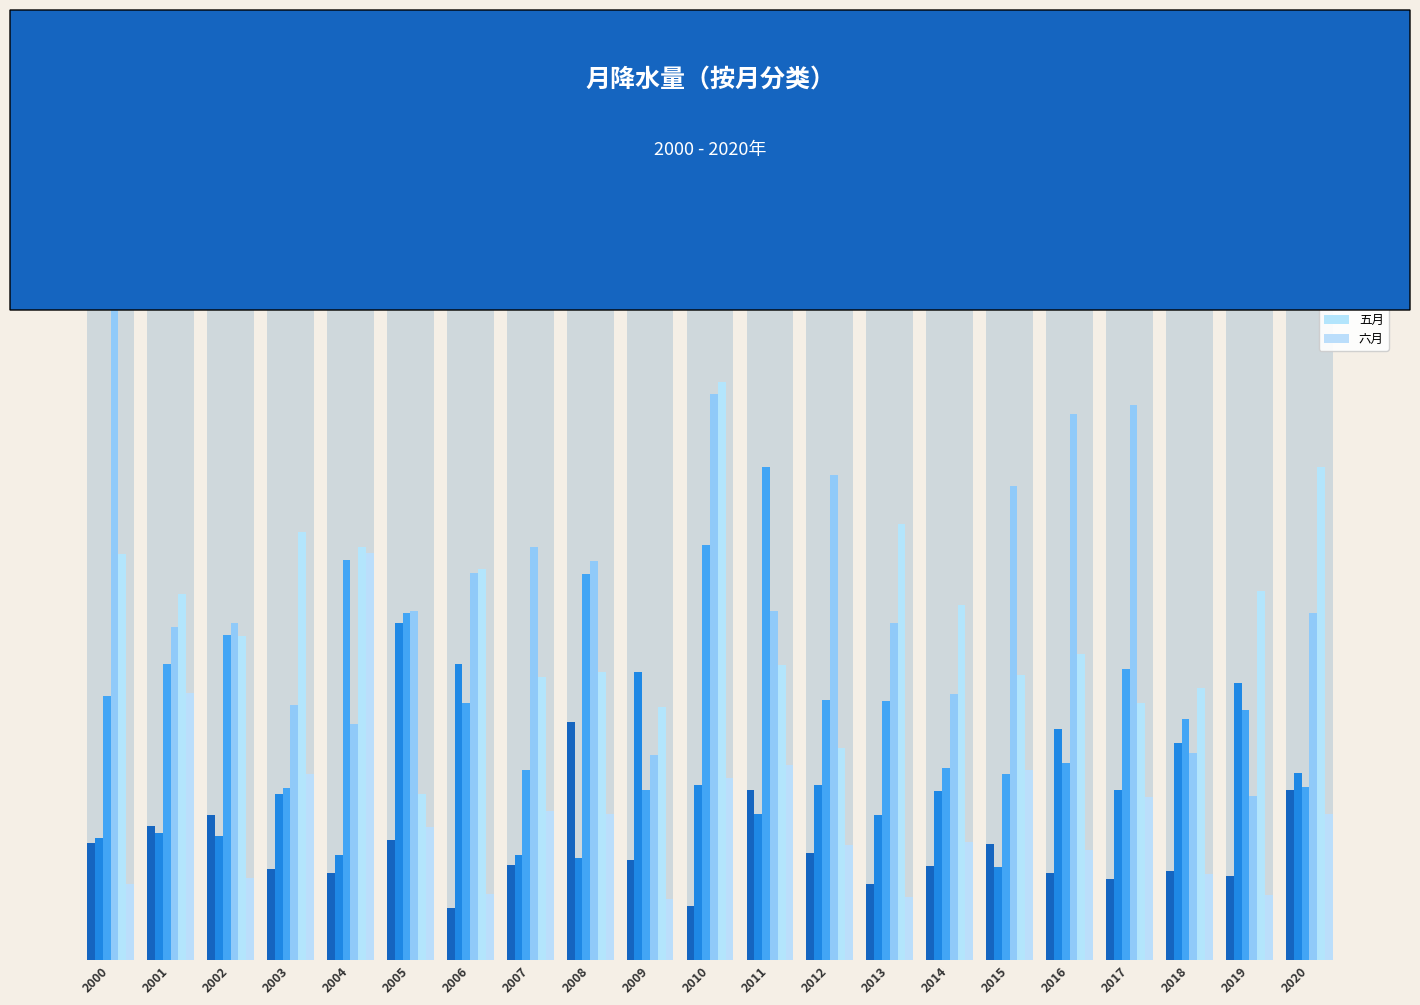

At which category does the chart reach its peak across all series?

2000